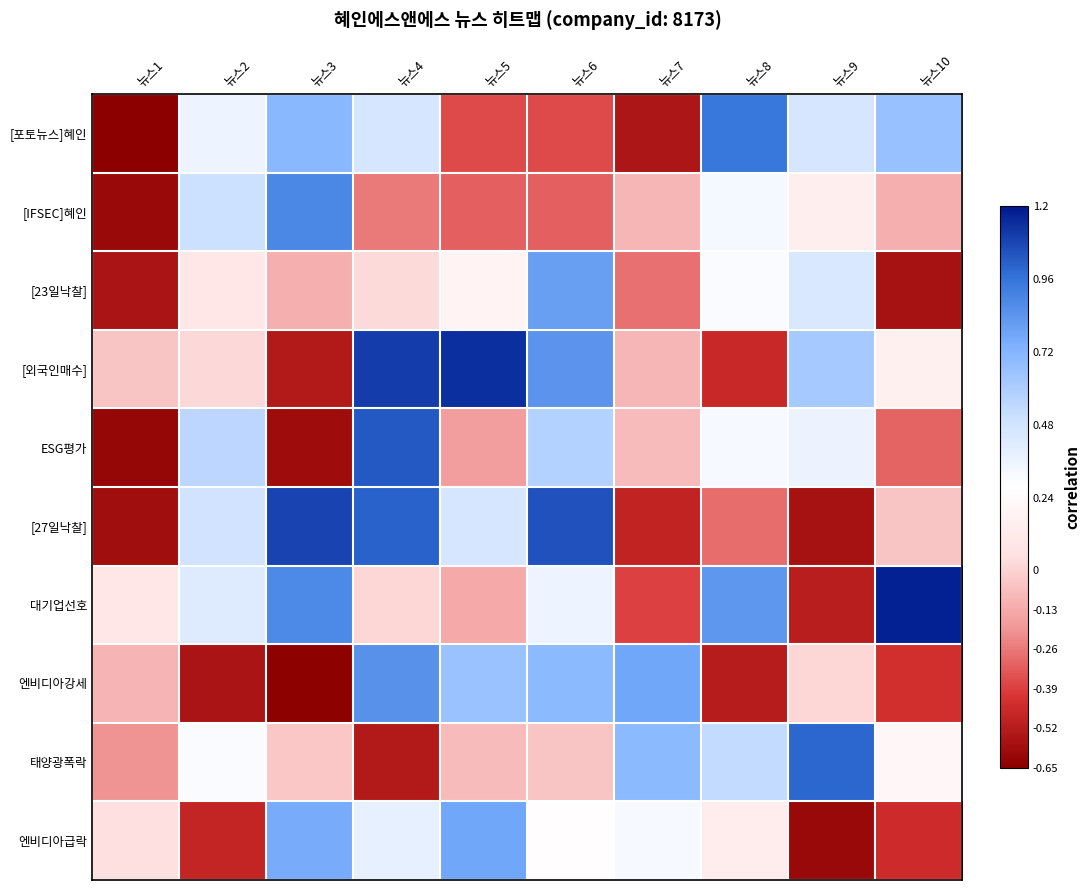

Which series has the largest total across all categories?

[외국인매수]